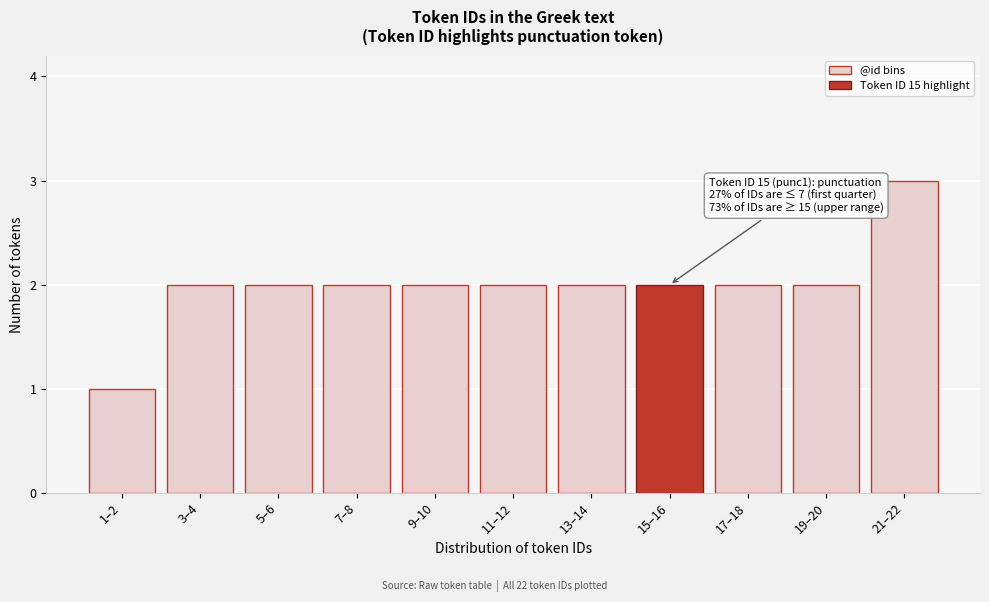

Reading left to right, list all the values displayed in this chart.

1–2=1	3–4=2	5–6=2	7–8=2	9–10=2	11–12=2	13–14=2	15–16=2	17–18=2	19–20=2	21–22=3